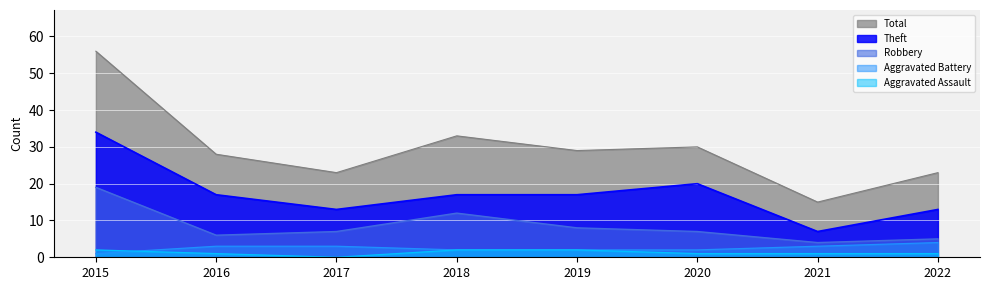

The Theft series shows 12 at 2019. True or false?

False